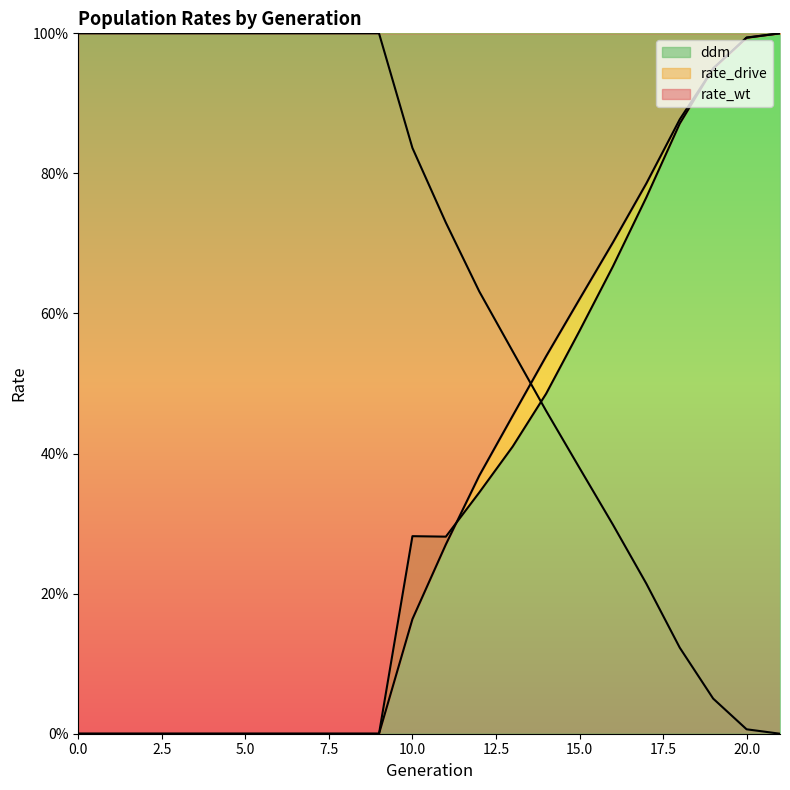

After their last crossing, which series has the higher values: rate_wt or ddm?

ddm